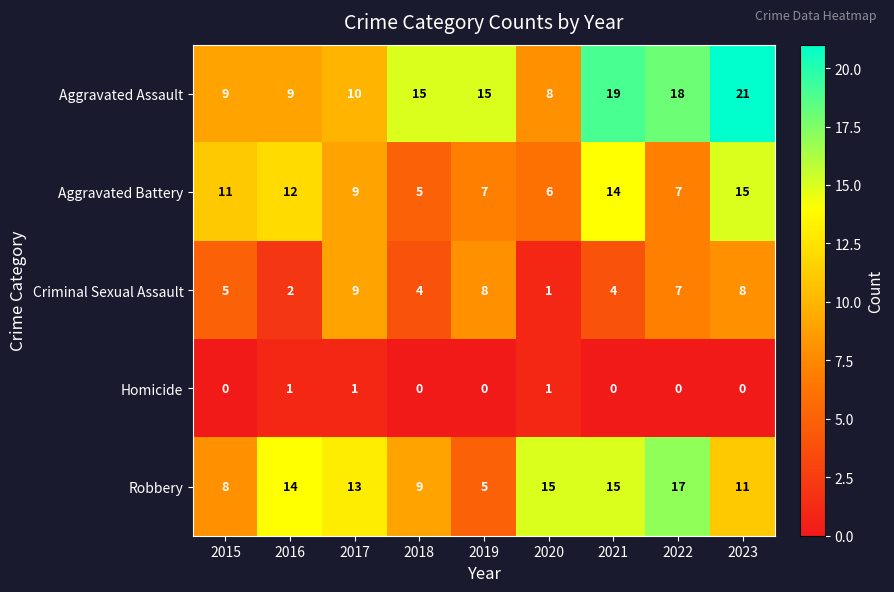

What is the difference between the second highest and minimum values in the Robbery series?

10